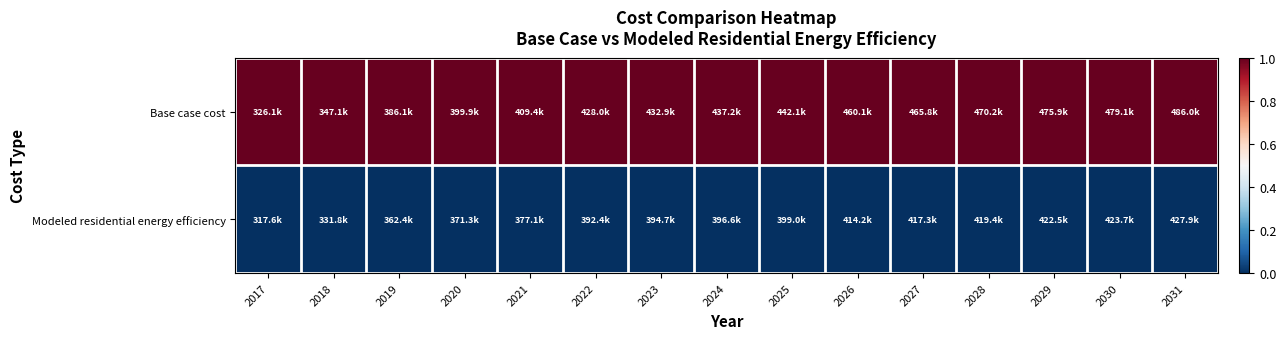

Which series has the widest spread of values?

Base case cost